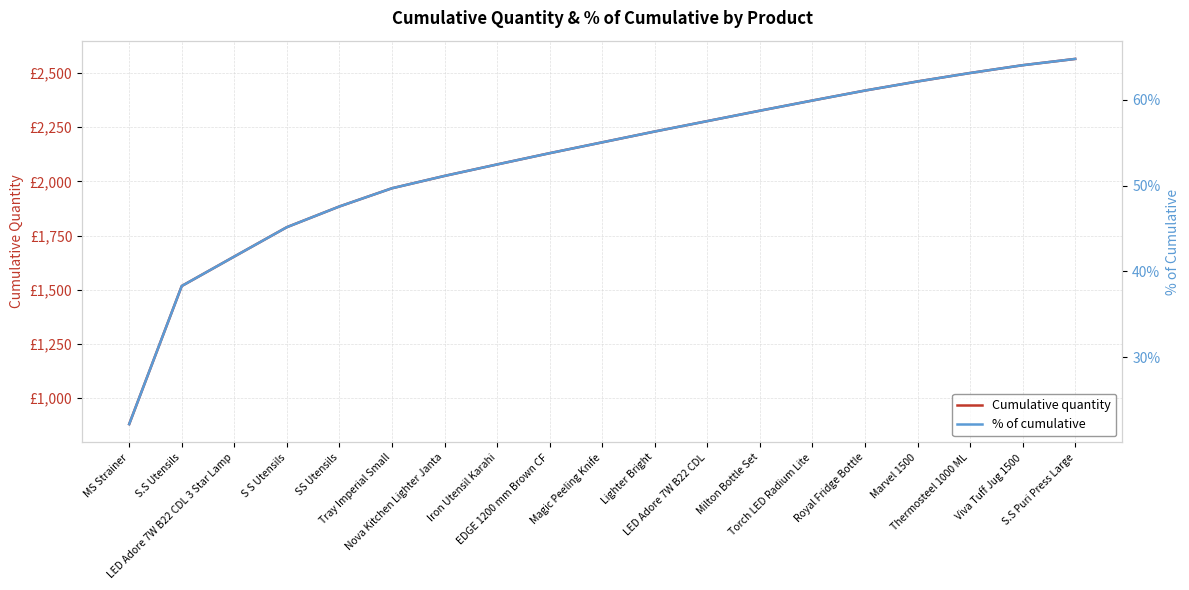

Which series has the largest range (max minus min)?

Cumulative quantity